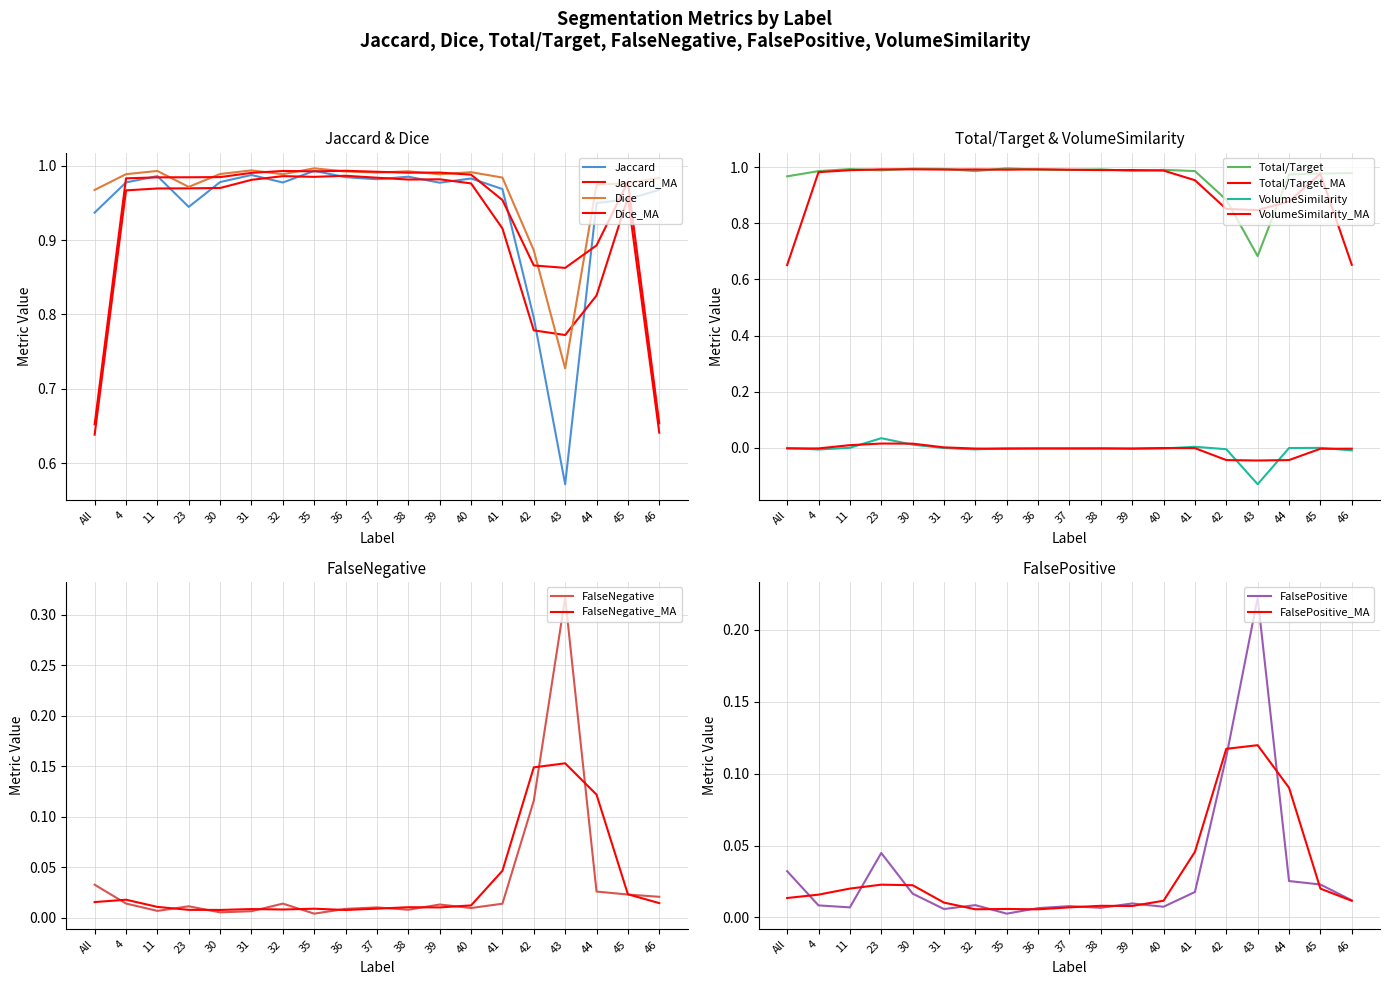

What is the difference between the maximum and minimum values in the Dice series?

0.3